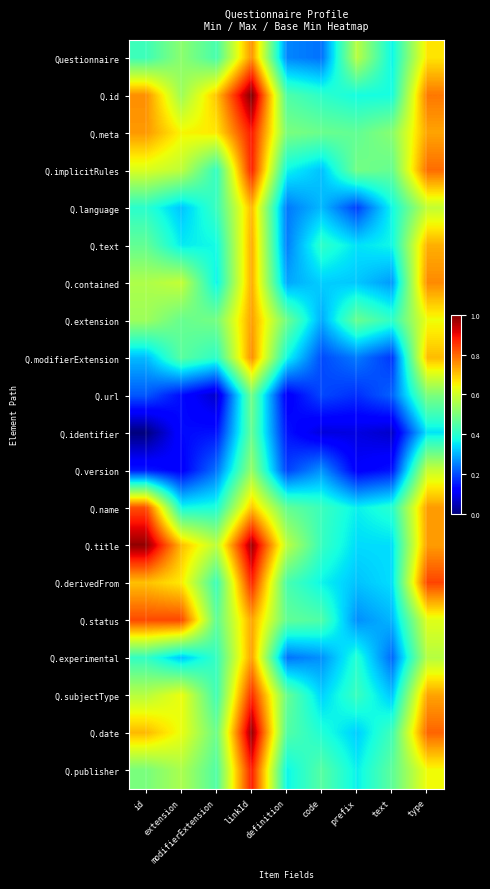

Rank the series by their maximum value, from highest to lowest.

Q.id, Q.title, Q.date, Q.meta, Q.publisher, Q.implicitRules, Q.derivedFrom, Q.subjectType, Q.status, Q.name, Q.contained, Q.modifierExtension, Questionnaire, Q.extension, Q.experimental, Q.text, Q.language, Q.version, Q.url, Q.identifier